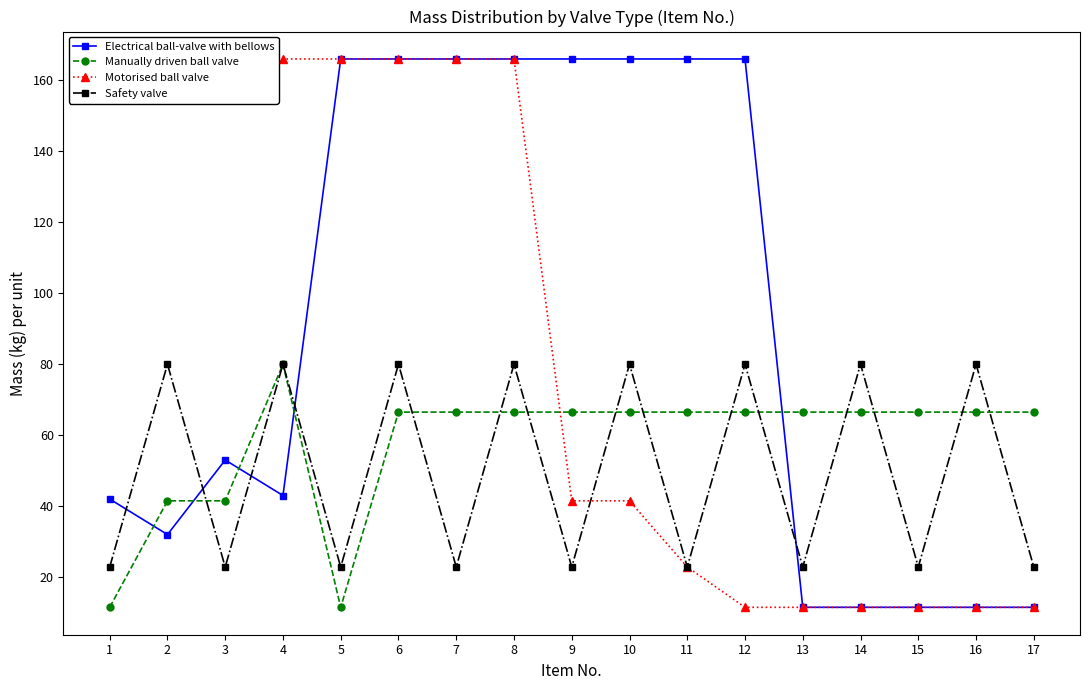

Is it true that Electrical ball-valve with bellows equals 5.2 at 16?

False